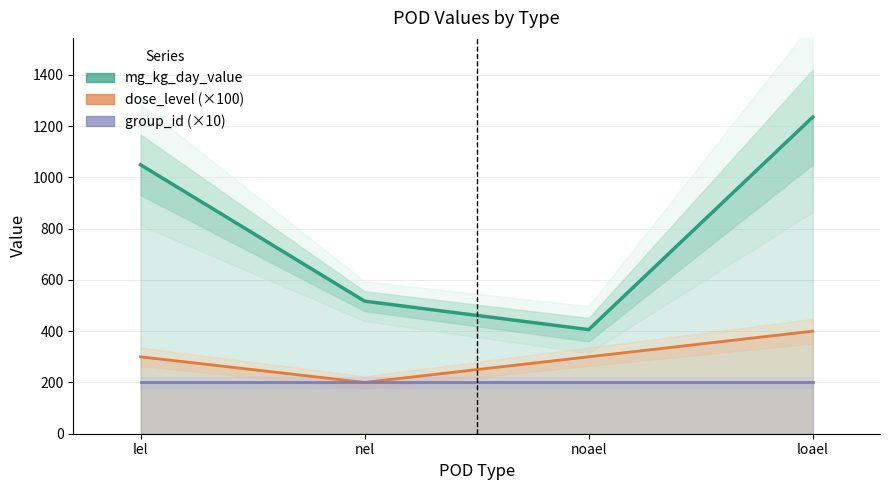

Count the number of categories in the chart.

4